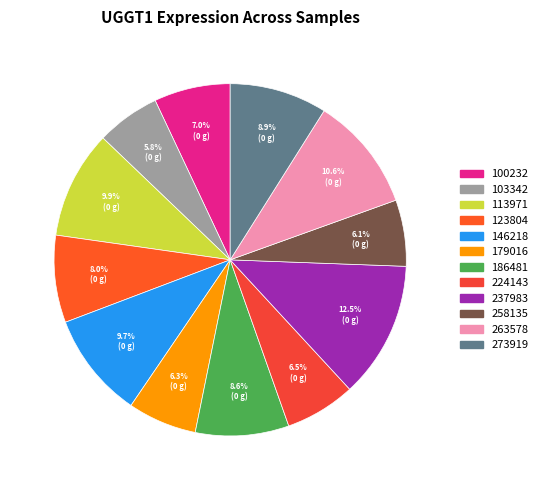

How many segments does this pie chart have?

12